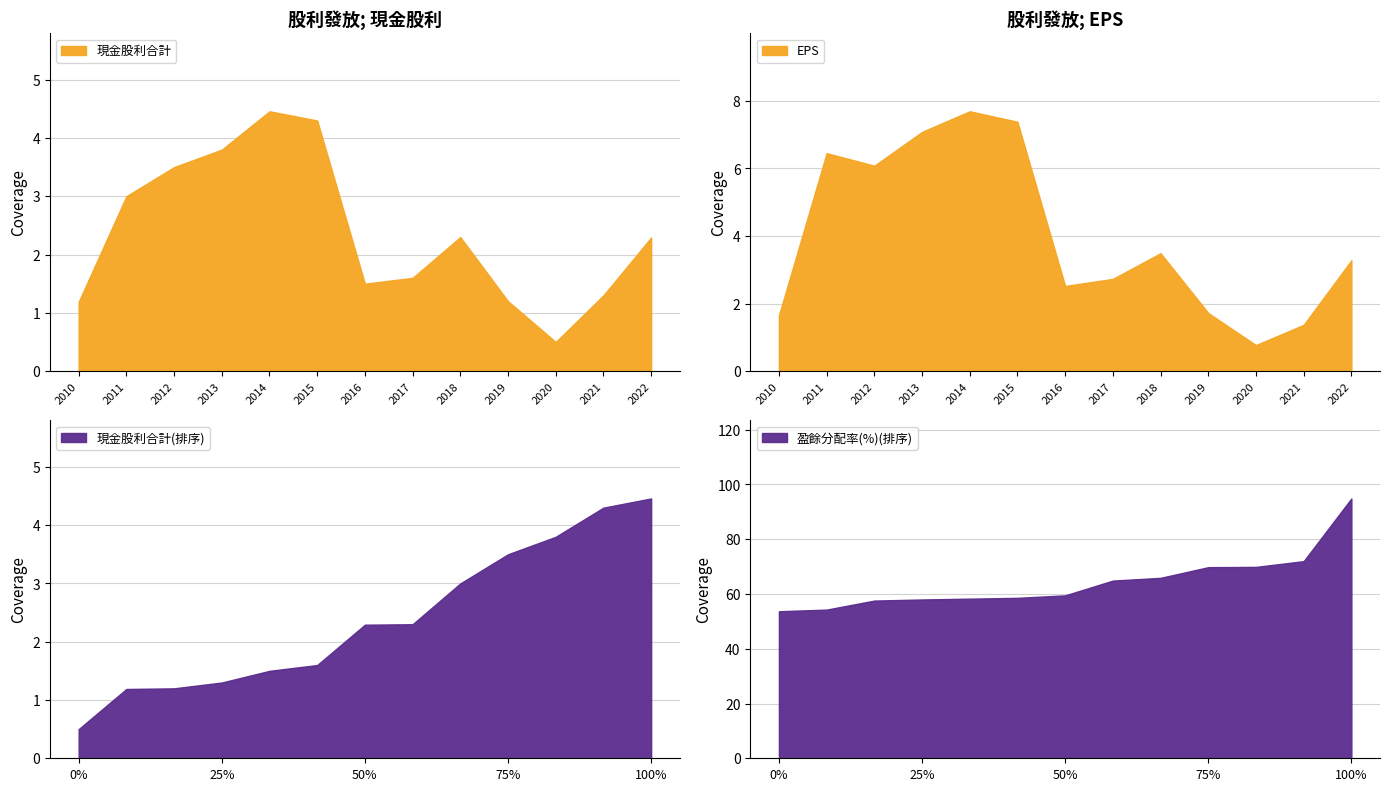

What is the sum of all 盈餘分配率(%)合計 values?

837.4